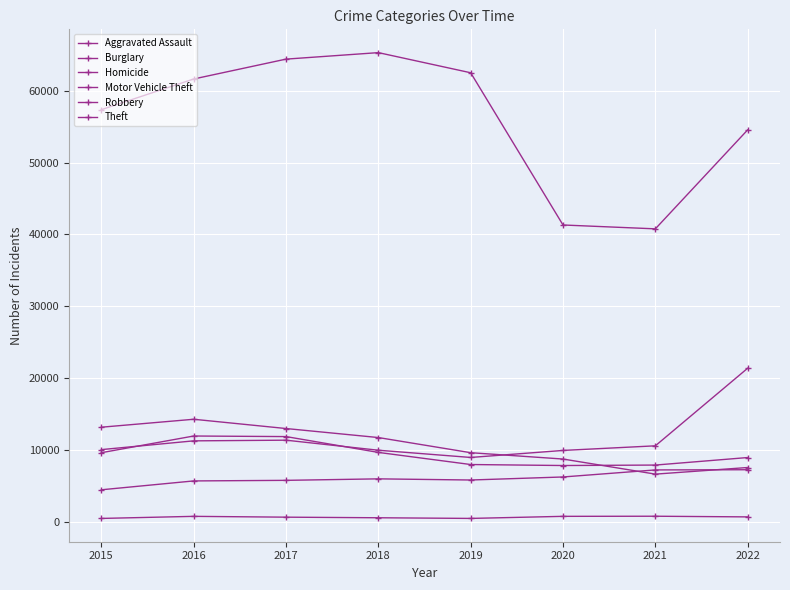

At which category is the sum across all series the highest?

2017